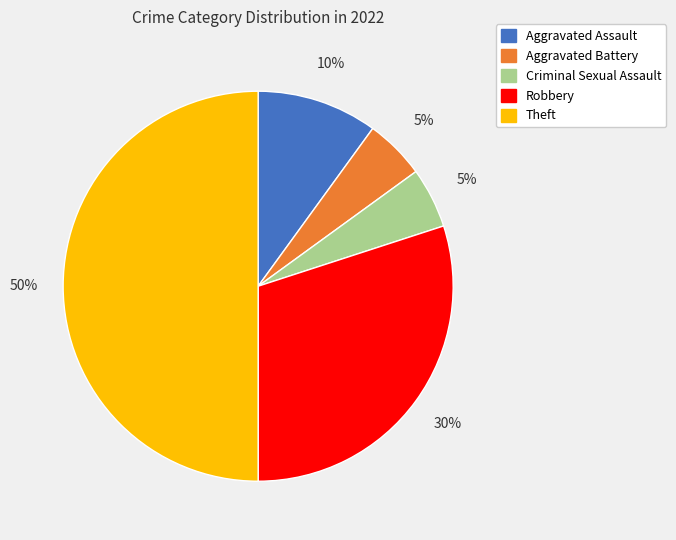

What is the ratio of the value at Aggravated Battery to the value at Robbery?

0.2